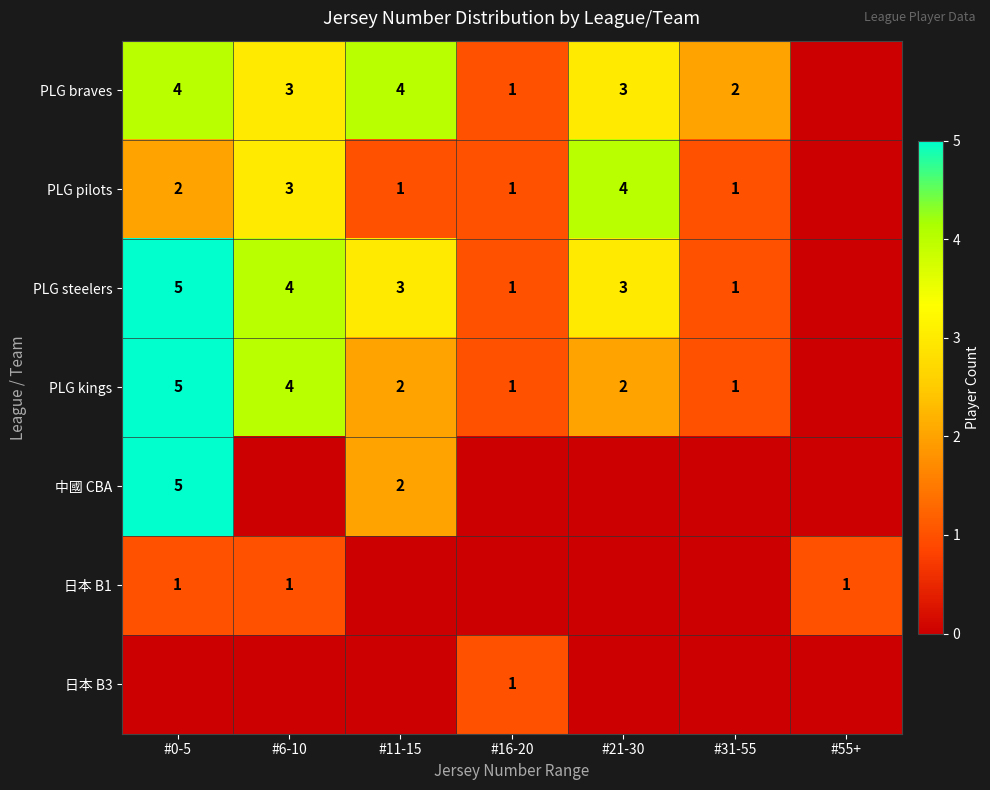

How many series are shown in this chart?

7